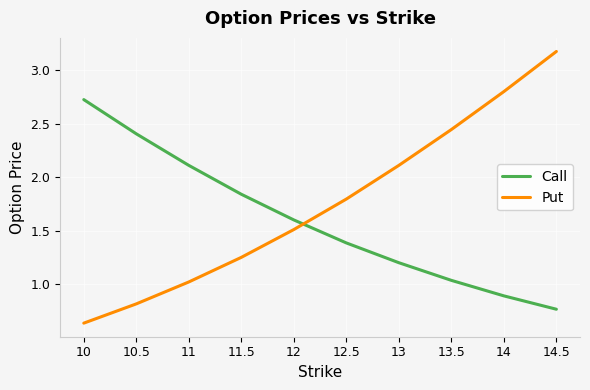

After their last crossing, which series has the higher values: Put or Call?

Put